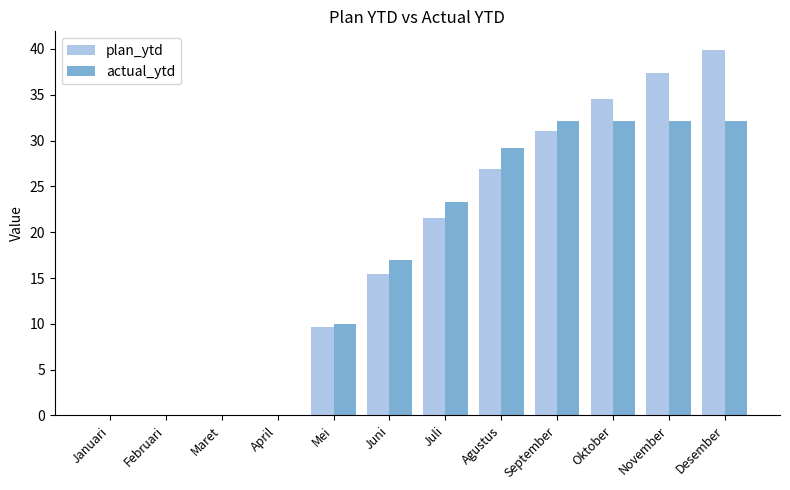

Is it true that plan_ytd equals -17.4 at Februari?

False